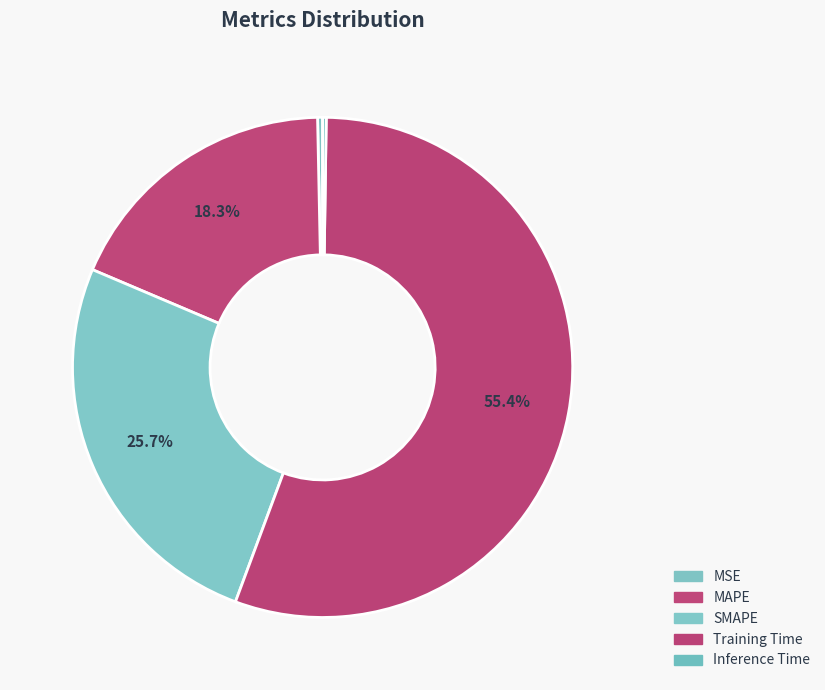

Which category accounts for the majority?

Training Time